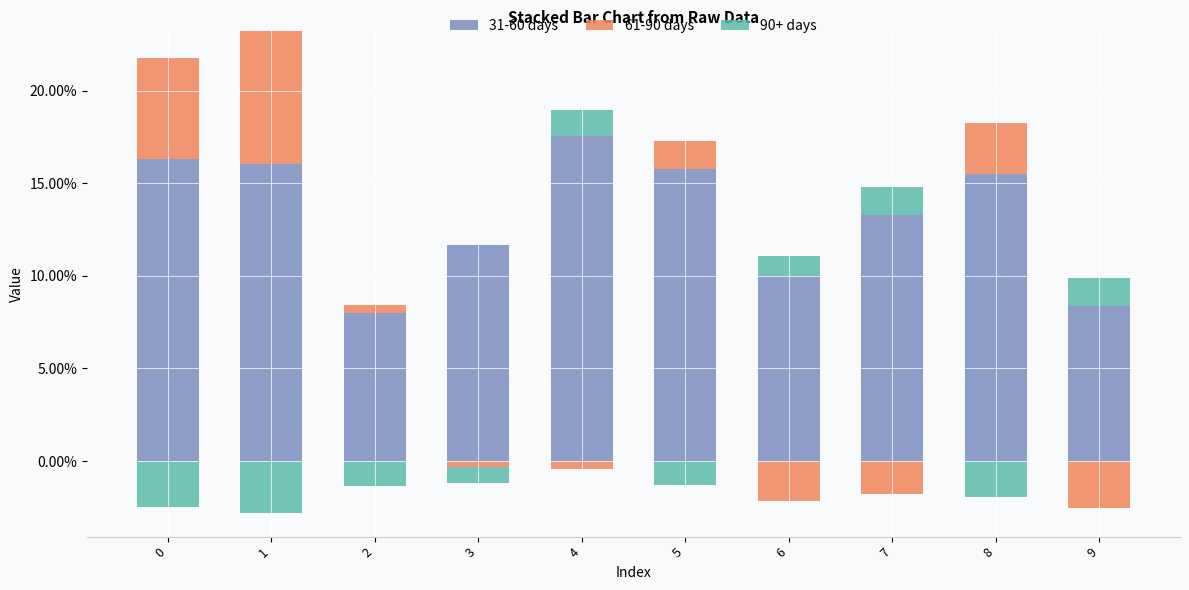

How many groups of bars are there?

10